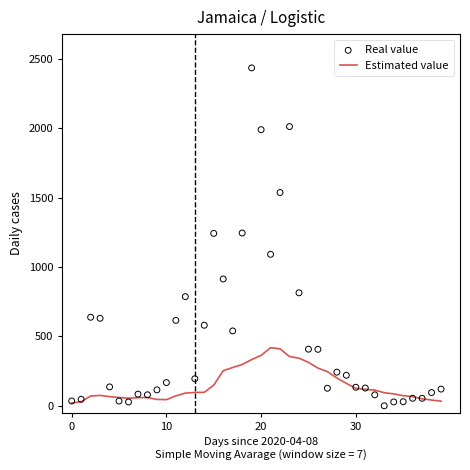

At which category is the sum across all series the highest?

19